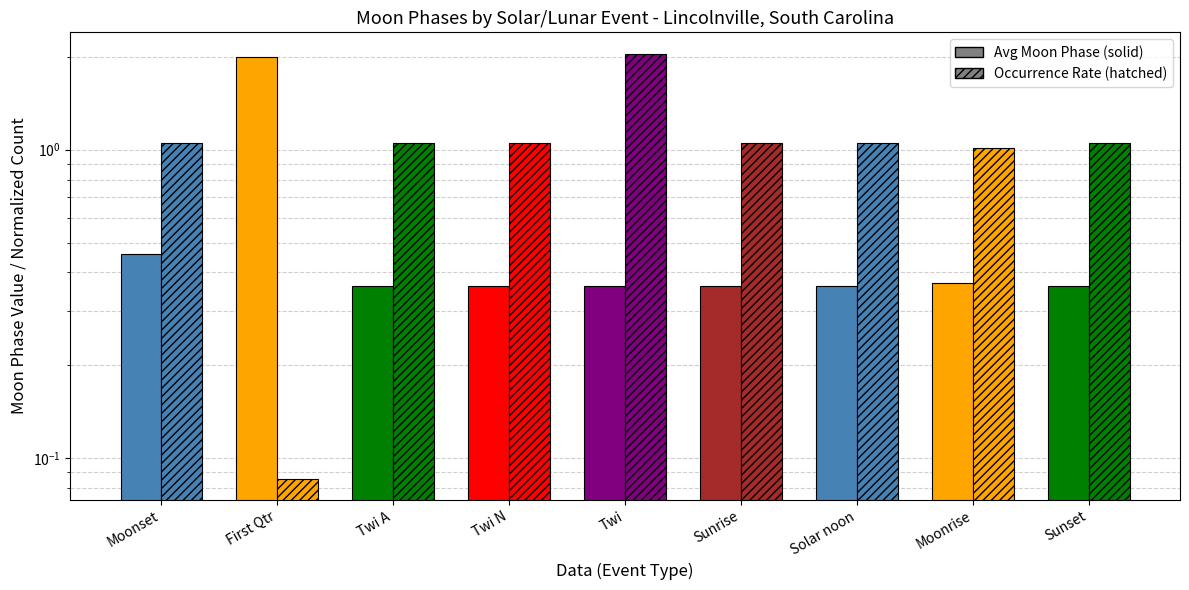

Read the Hatched (occurrence rate) value at Twi N.

1.1